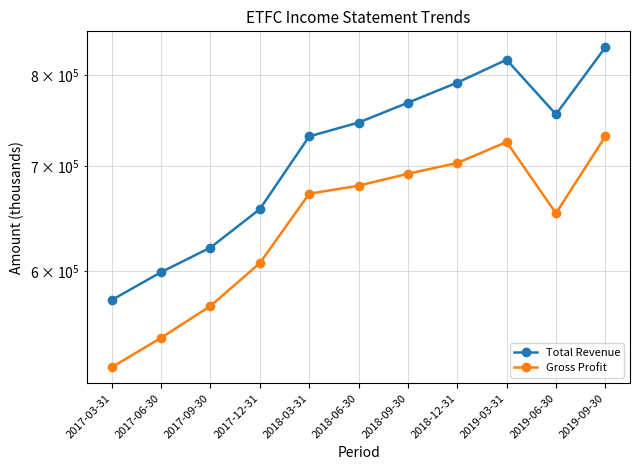

True or false: Gross Profit and Total Revenue intersect in this chart.

False